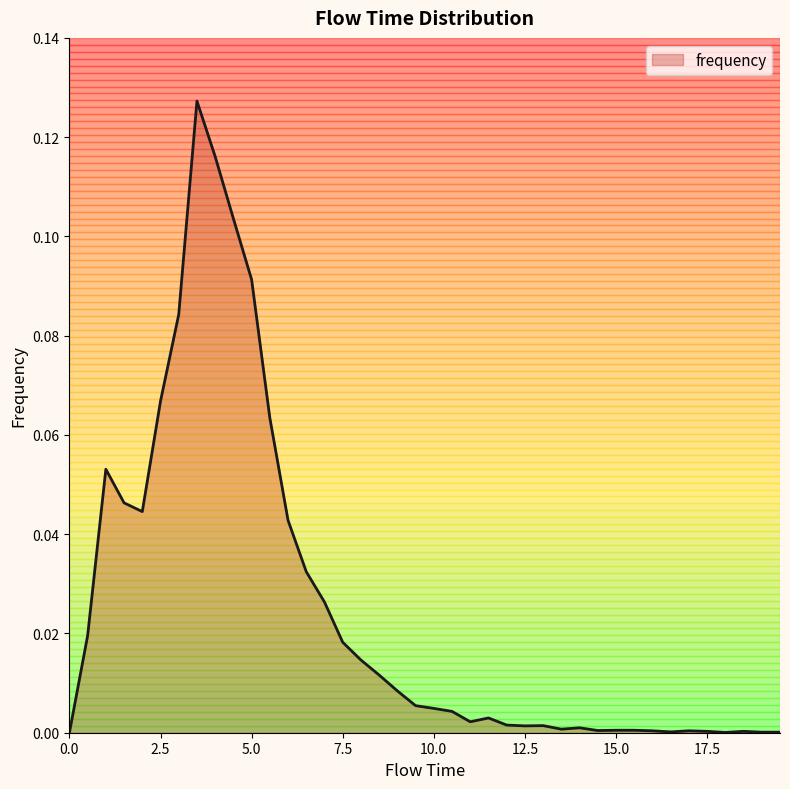

List the labels in order of value, largest first.

3.5, 4.0, 4.5, 5.0, 3.0, 2.5, 5.5, 1.0, 1.5, 2.0, 6.0, 6.5, 7.0, 0.5, 7.5, 8.0, 8.5, 9.0, 9.5, 10.0, 10.5, 11.5, 11.0, 12.0, 13.0, 12.5, 14.0, 13.5, 15.0, 15.5, 14.5, 16.0, 17.0, 17.5, 18.5, 16.5, 19.0, 19.5, 18.0, 0.0